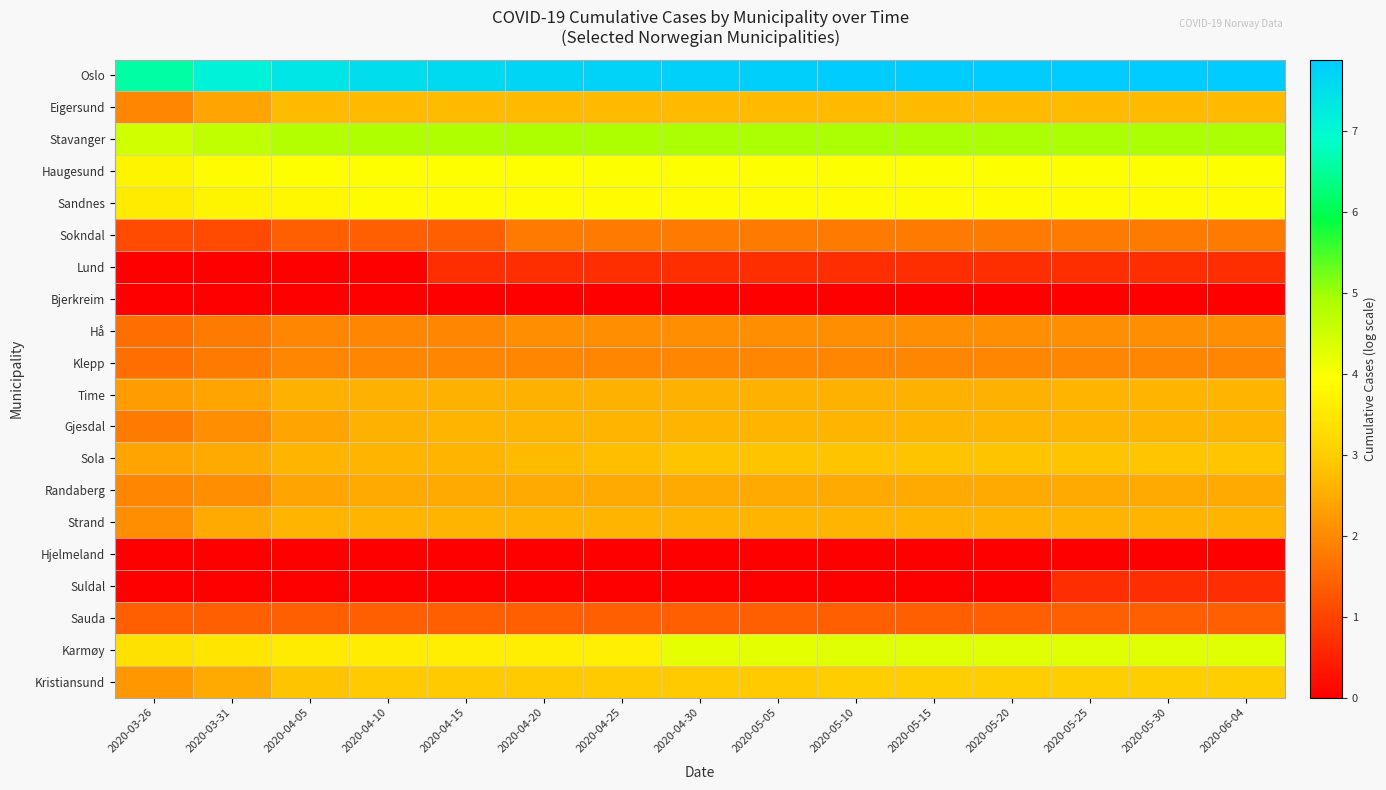

Which category has the lowest value across all series?

2020-03-26